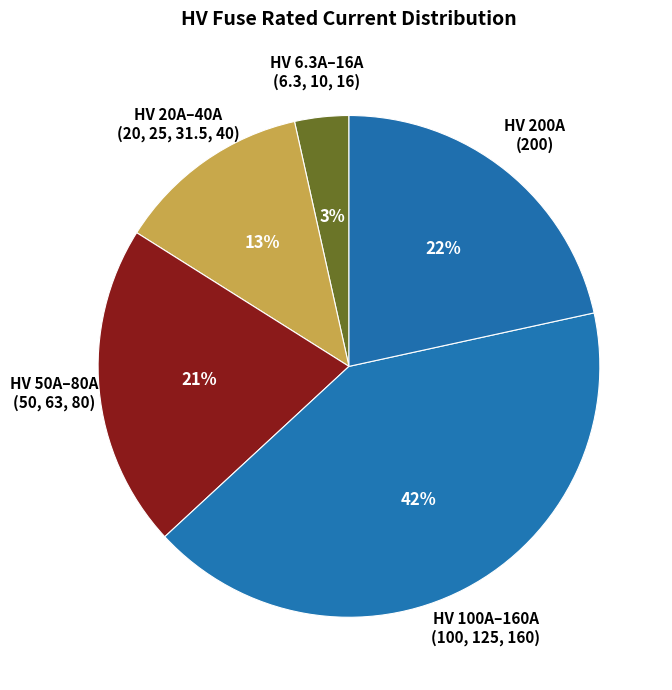

Is it true that HV 100A–160A (100, 125, 160) is 30% of the pie?

False